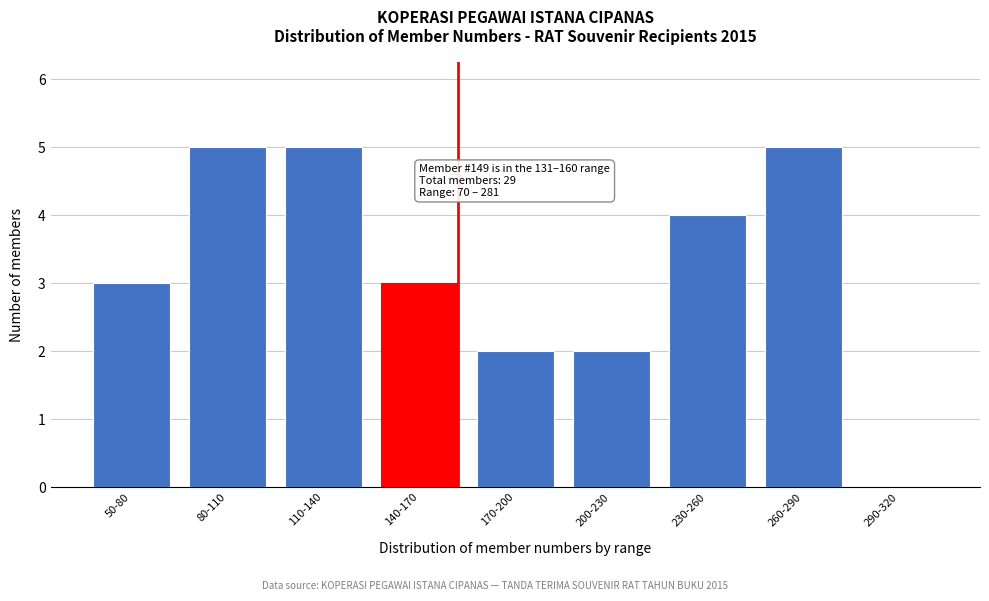

Reading right to left, transcribe all the data shown in this chart.

290-320=0	260-290=5	230-260=4	200-230=2	170-200=2	140-170=3	110-140=5	80-110=5	50-80=3